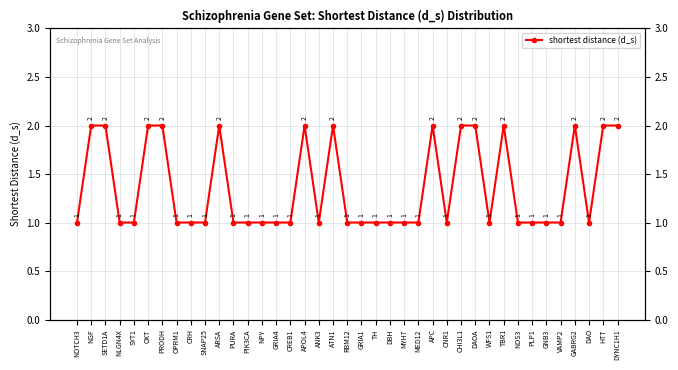

What is the smallest value displayed?

1